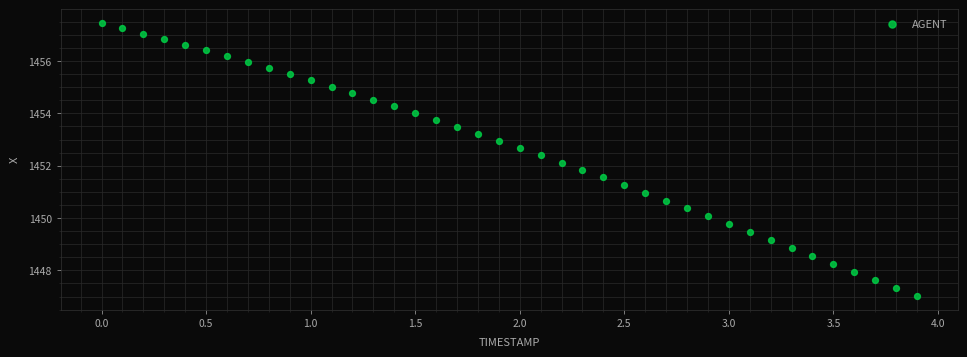

What is the range of X values (max minus min)?

3.9